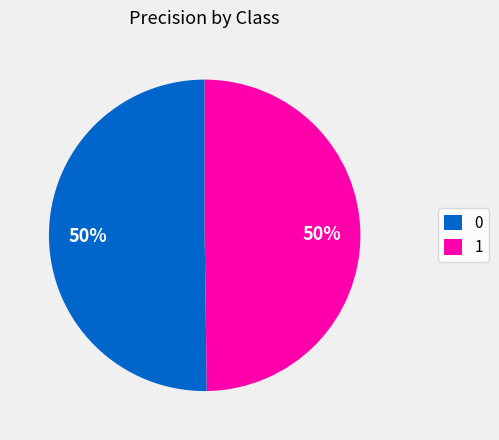

Count the number of slices in the pie.

2